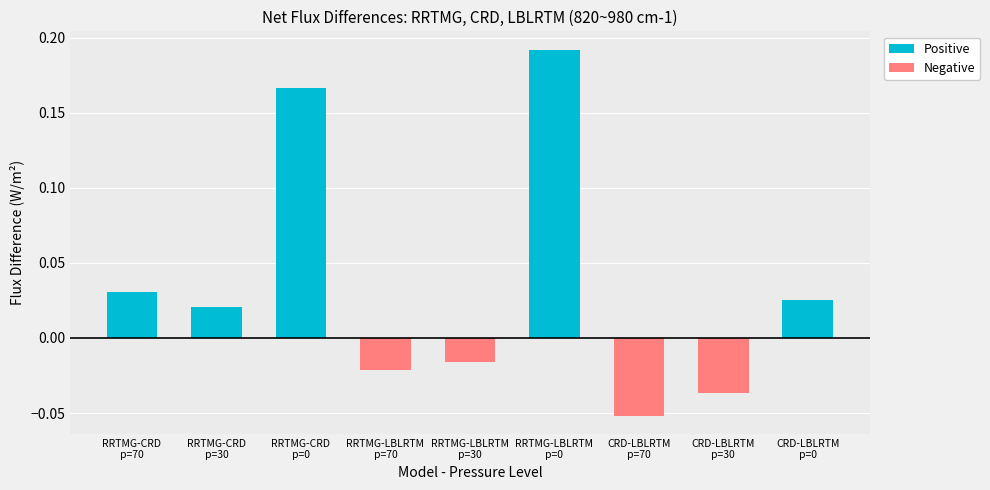

What are all the series names shown in the legend?

Positive, Negative